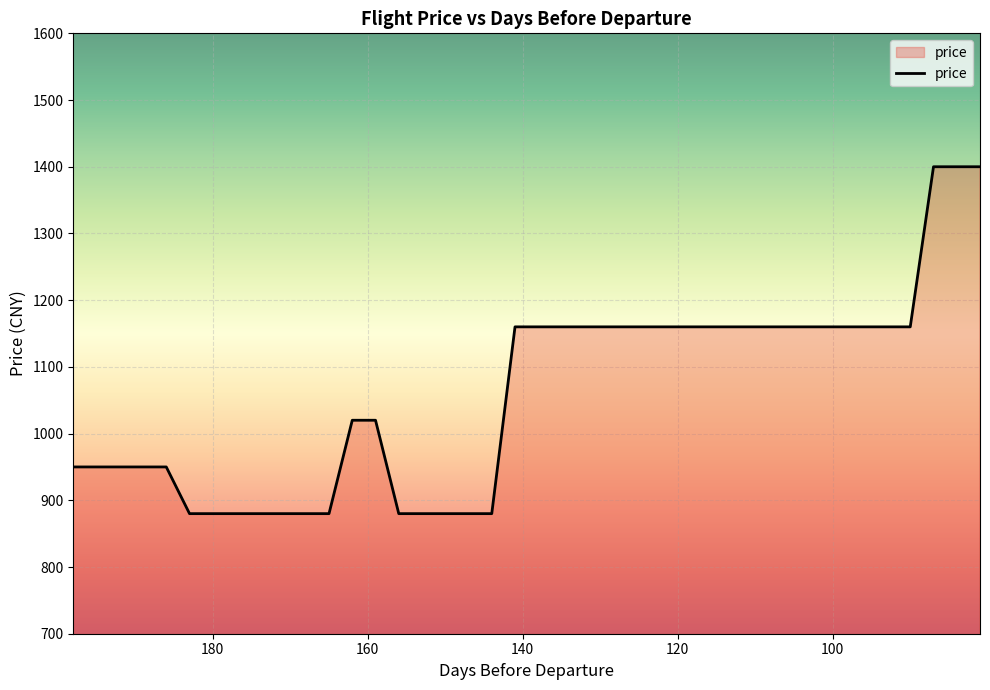

At which category does the chart reach its peak across all series?

87